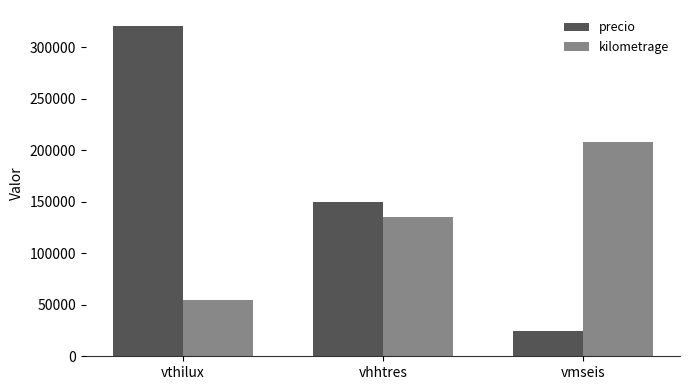

Reading left to right, what are all the values shown in this chart?

precio: 320000	150000	25000
kilometrage: 54520	134800	208320